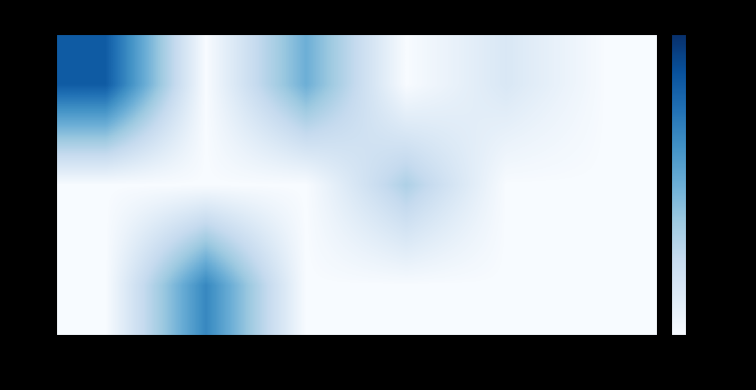

Between 4 and 5, which is larger?

4